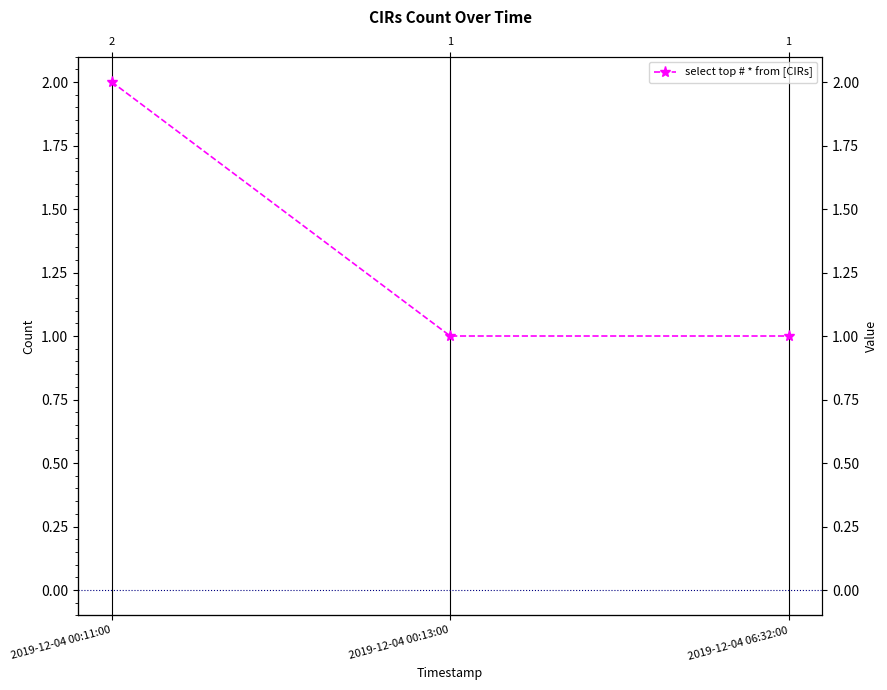

Reading left to right, what are all the values shown in this chart?

2019-12-04 00:11:00=2	2019-12-04 00:13:00=1	2019-12-04 06:32:00=1